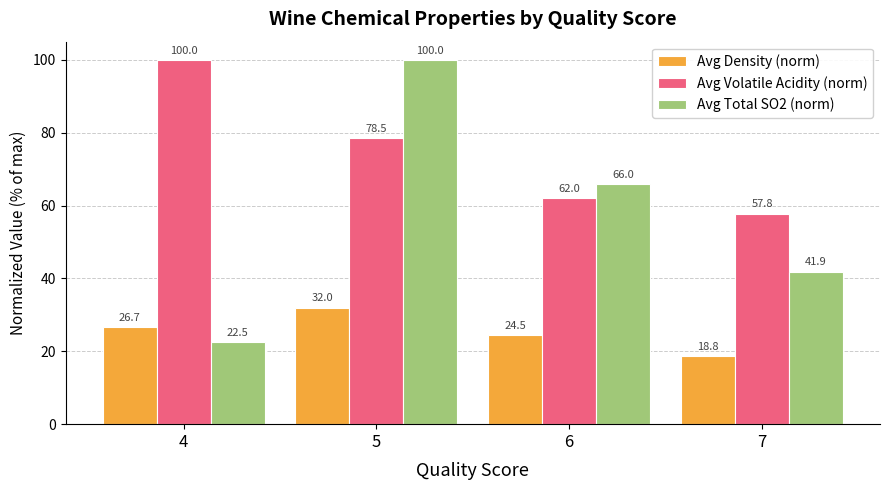

At which category does the chart reach its minimum across all series?

7